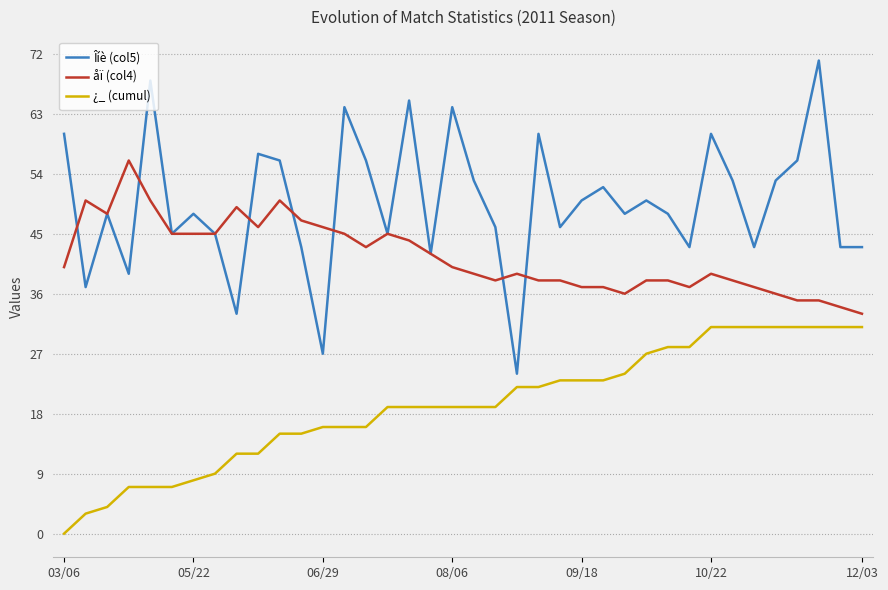

Does the chart have visible grid lines?

Yes